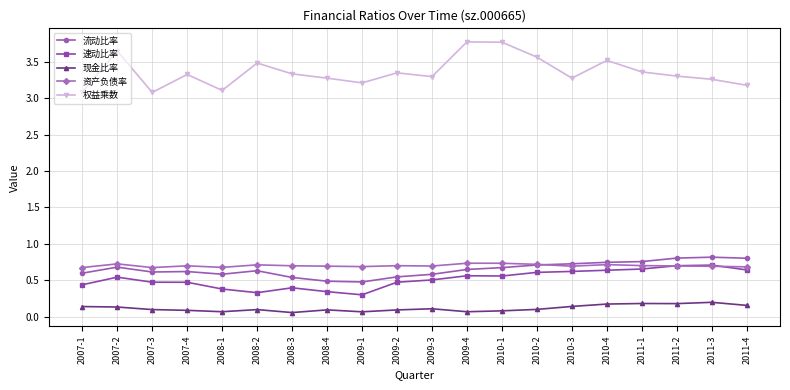

Which series has the widest spread of values?

权益乘数